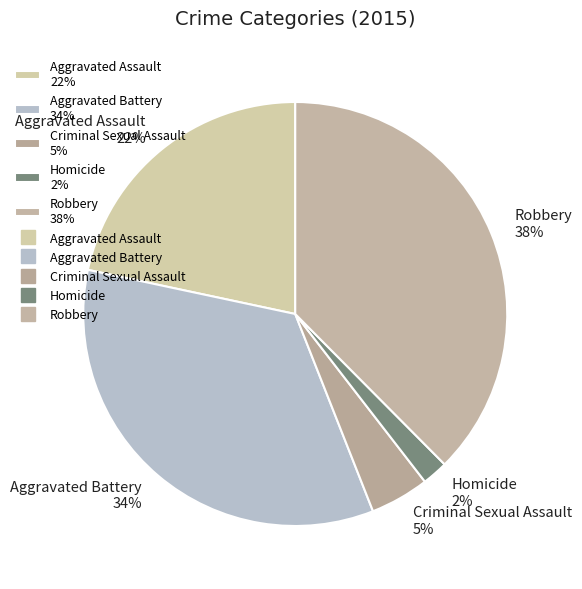

What percentage is the Criminal Sexual Assault slice, to the nearest percent?

5%